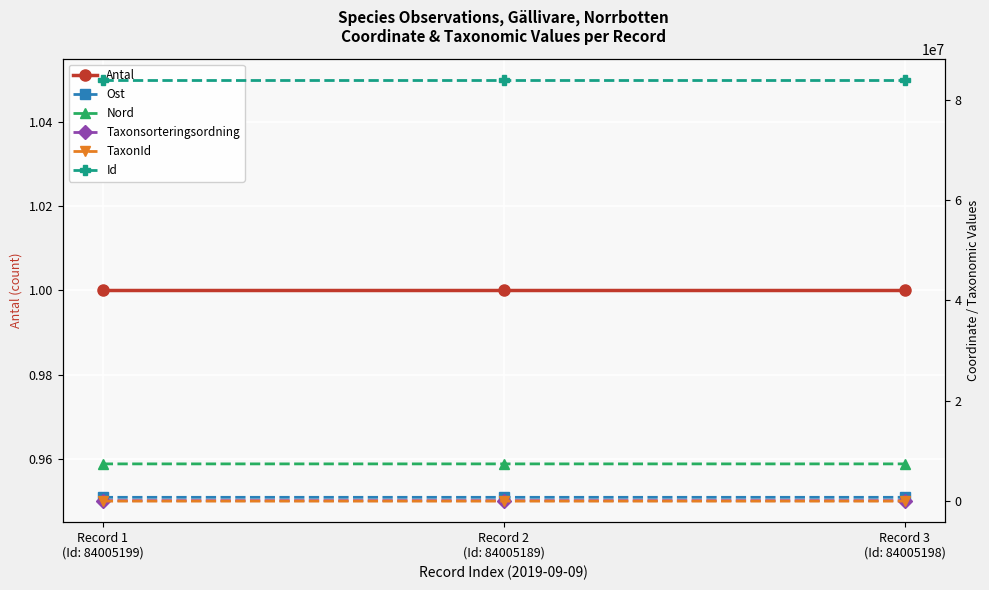

The Ost series shows 1017617.3 at Record 1
(Id: 84005199). True or false?

False